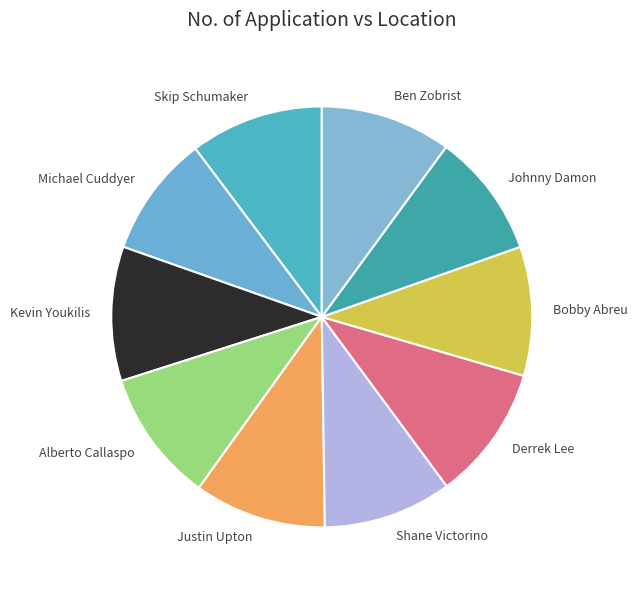

Count the number of slices in the pie.

10